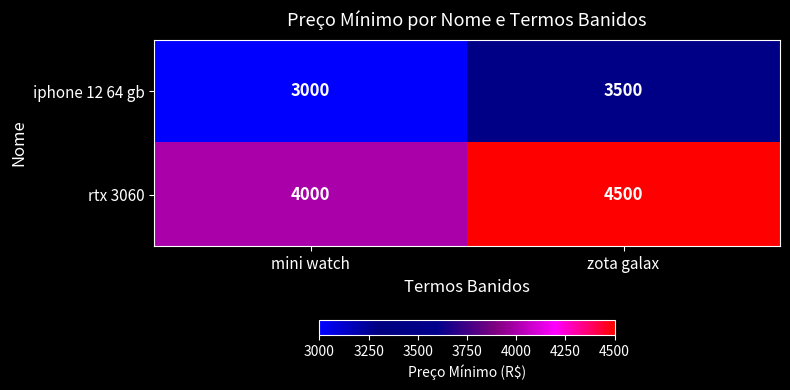

Where is iphone 12 64 gb nearest to the value 3250?

mini watch